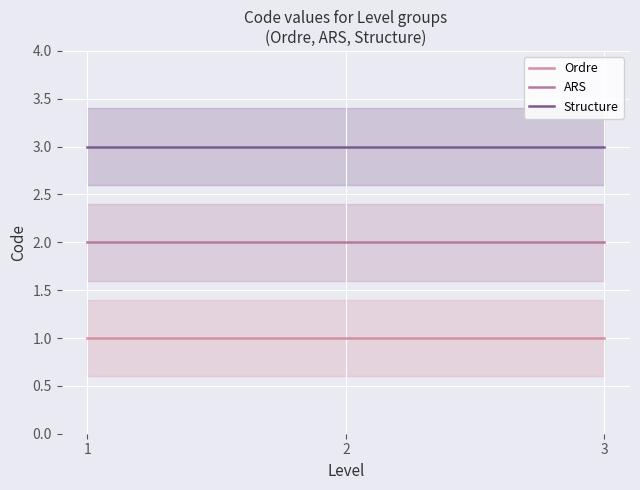

What is the greatest value displayed?

3